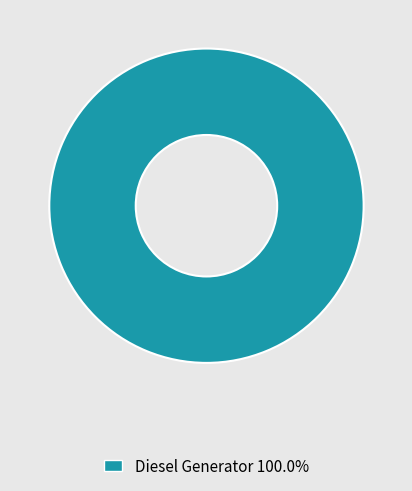

Is there any slice that represents more than half of the pie?

Yes